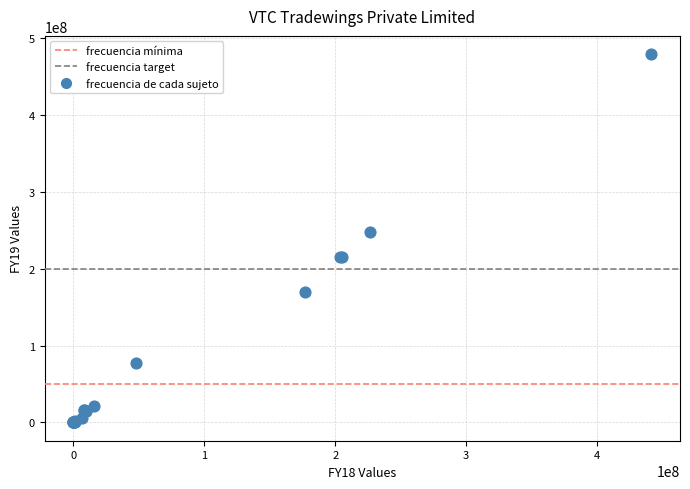

What Y value in the scatter plot is closest to 239650918?

248238149